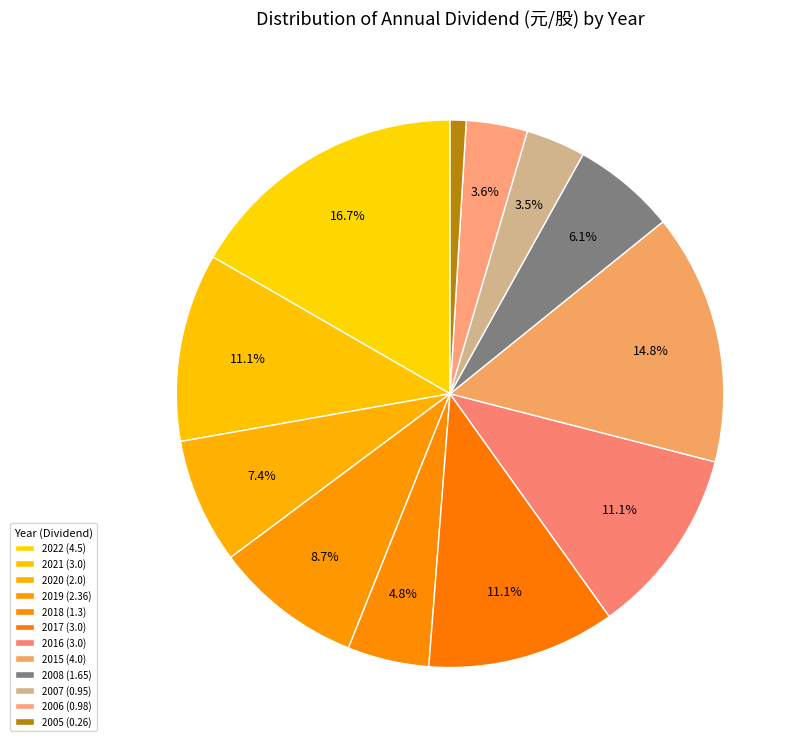

How many segments does this pie chart have?

12